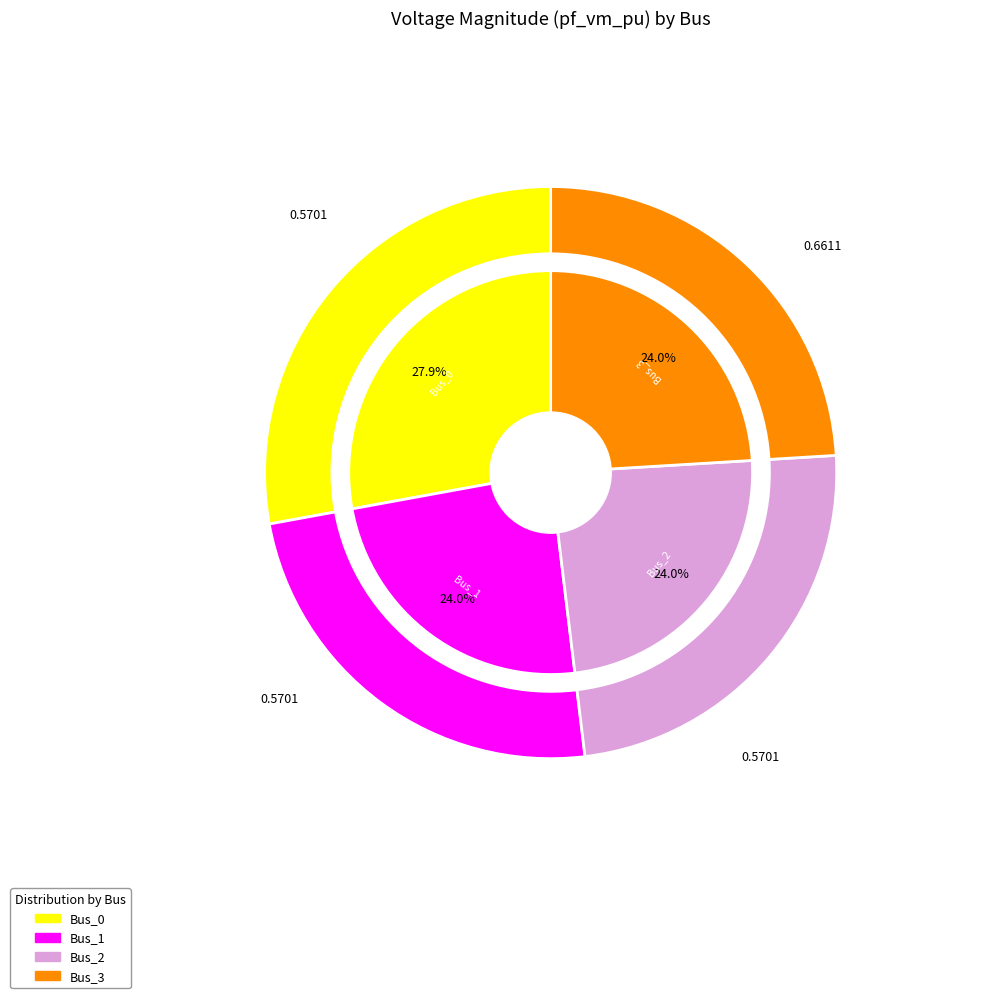

The Bus_2 slice represents 12% of the pie. True or false?

False